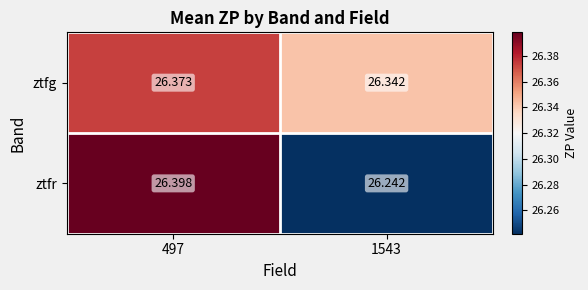

At how many categories does at least one series exceed 26?

2